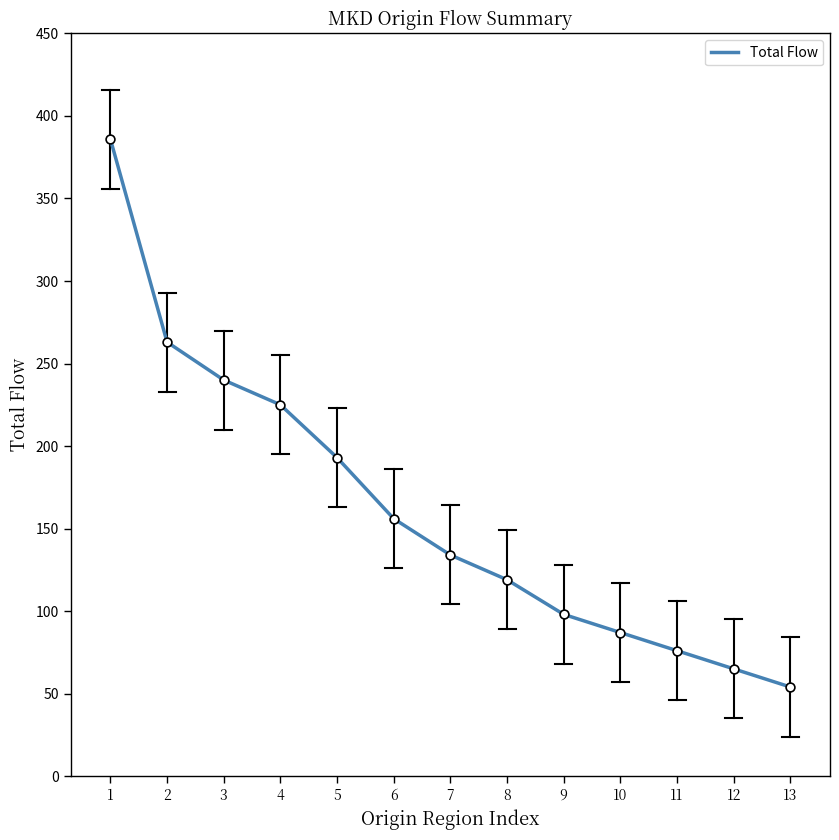

What is the ratio of the value at 1 to the value at 13?

7.1